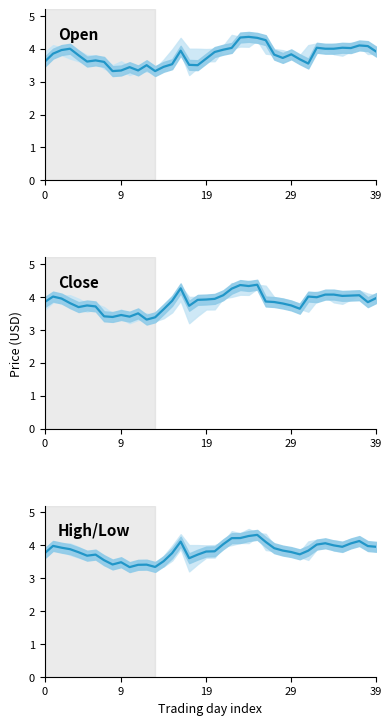

What is the spread (max minus min) of values at 26?

0.4